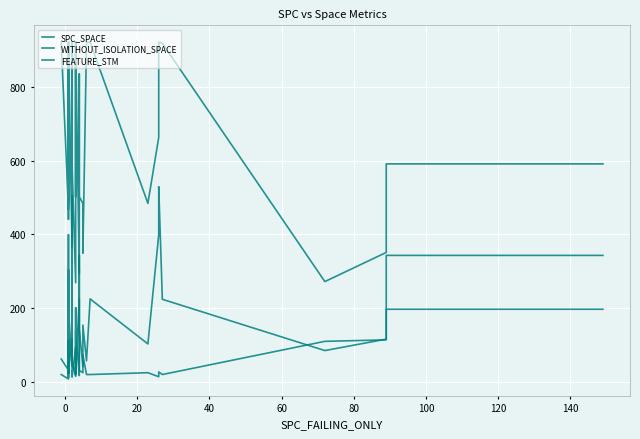

Count the number of categories in the chart.

40